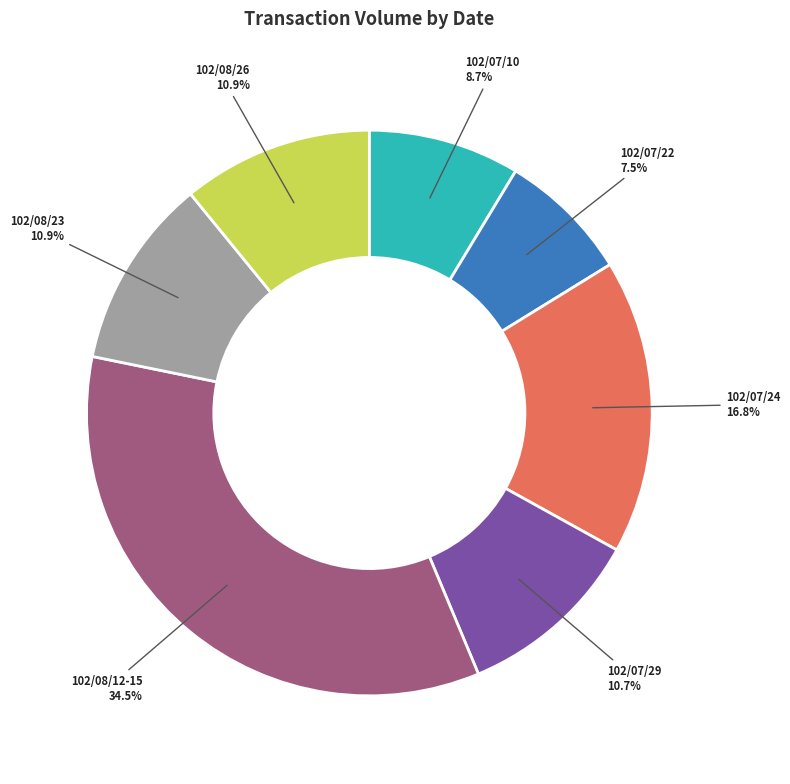

To the nearest percent, what is the average slice percentage?

14%